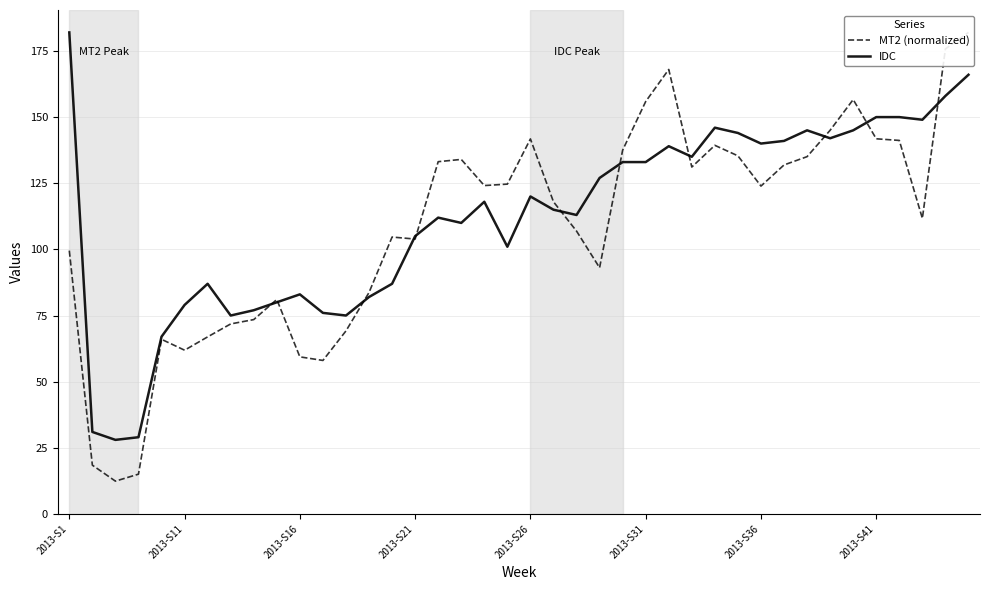

Is it true that IDC equals 24 at 2013-S26?

False